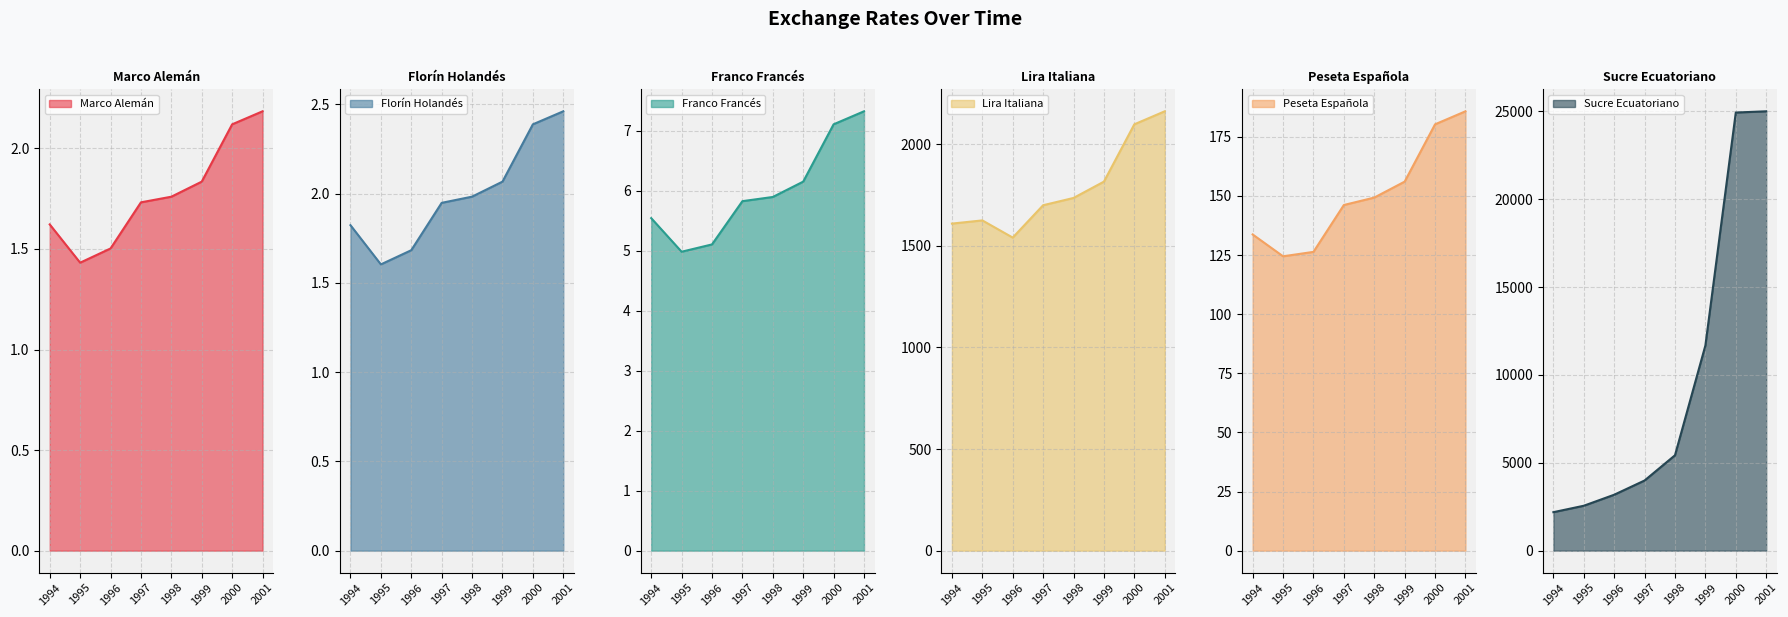

What is the total value across all series at 1998?

7322.7